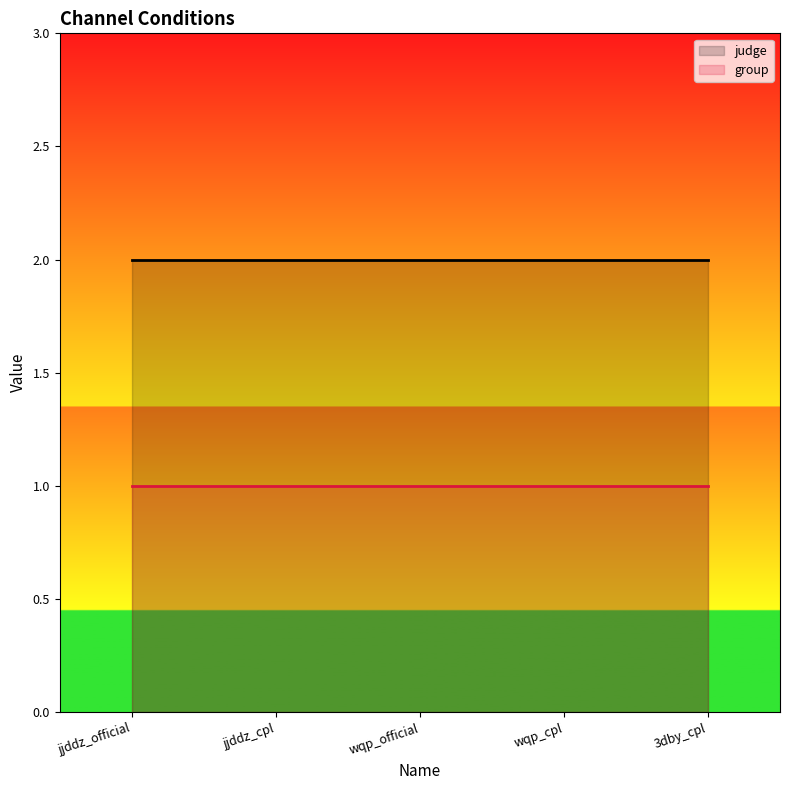

Rank the series at 3dby_cpl from highest to lowest value.

judge, group